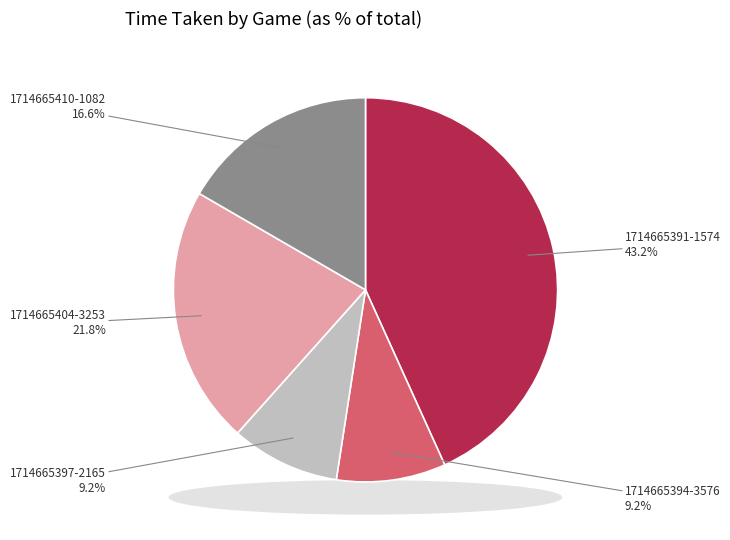

How many segments does this pie chart have?

5